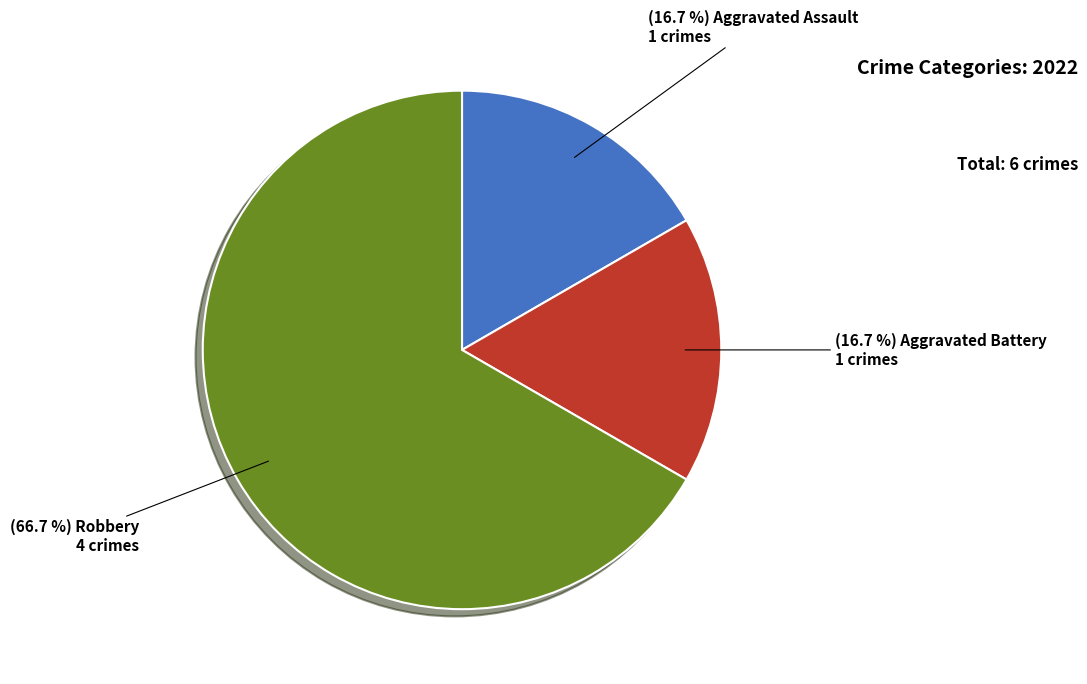

To the nearest percent, what is the difference between the largest and smallest slice percentages?

50%